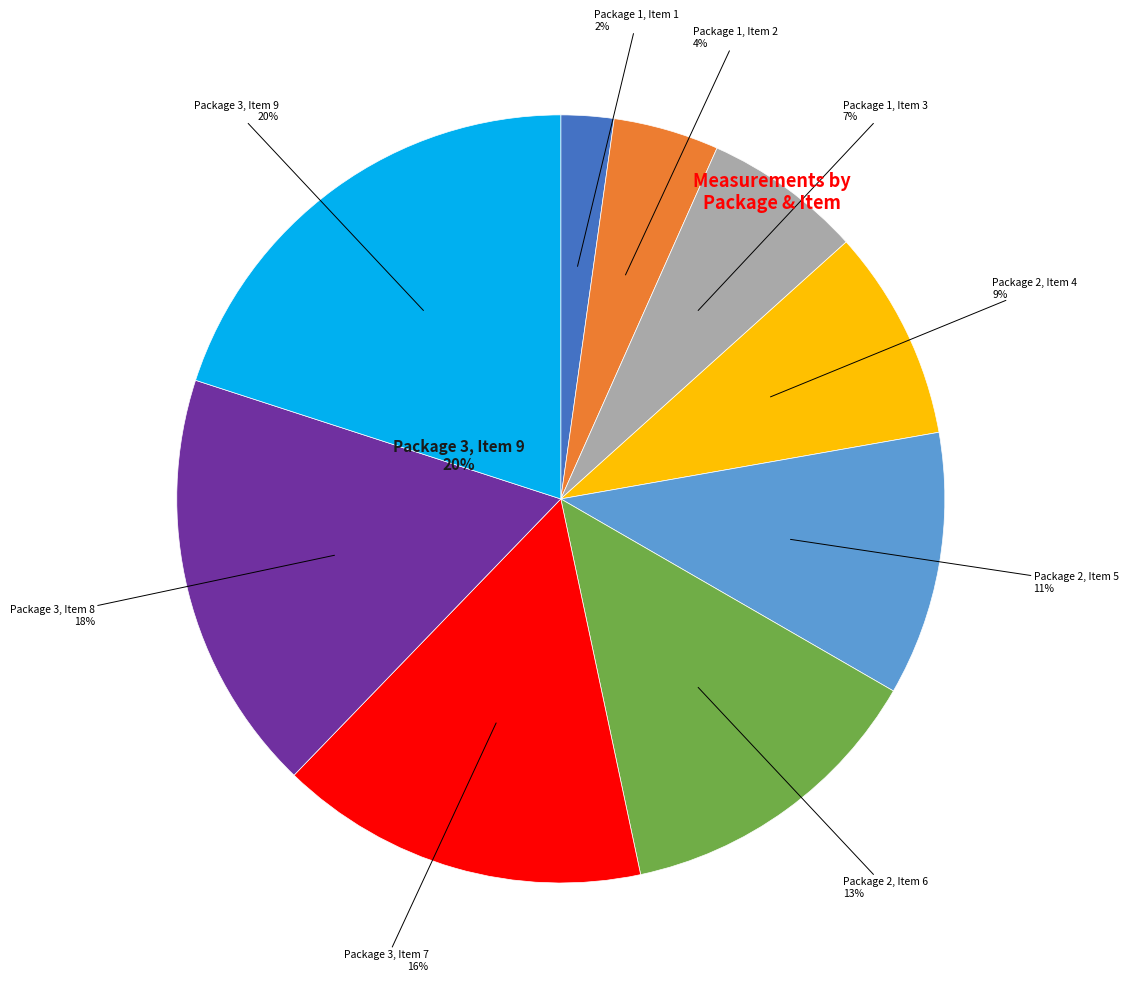

Is it true that Package 1 Item 2 is 1% of the pie?

False